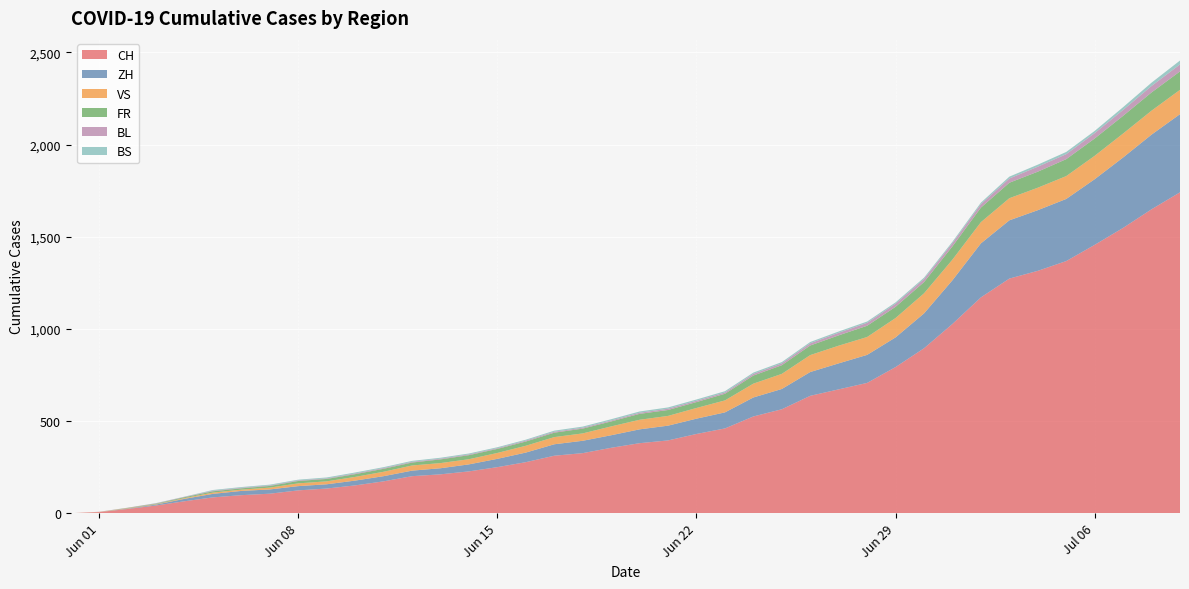

Reading right to left, extract all data points from this chart.

CH: 1741	1649	1548	1456	1368	1315	1273	1171	1027	895	793	707	672	637	564	525	460	430	395	380	355	326	312	277	250	227	211	201	173	151	134	124	106	98	86	65	42	23	6	0
ZH: 424	405	382	356	337	329	316	293	237	189	161	152	141	129	110	103	87	83	80	75	68	67	62	52	45	38	33	30	28	26	23	23	23	23	19	13	5	2	0	0
VS: 132	130	130	127	124	122	120	115	112	109	105	97	96	92	82	75	65	58	53	52	48	40	39	37	32	28	28	28	24	20	16	15	10	7	7	4	2	2	1	0
FR: 100	99	96	94	92	87	84	79	72	61	61	61	56	52	47	44	36	32	32	32	27	26	24	23	22	22	20	16	16	15	13	13	9	7	7	5	3	2	0	0
BL: 38	35	32	29	27	27	23	19	18	17	17	16	14	12	10	9	7	7	7	6	5	5	5	5	4	4	4	4	4	4	3	3	3	3	3	2	2	1	1	0
BS: 21	18	15	12	12	11	10	8	7	7	7	7	7	7	7	7	7	7	7	7	7	6	6	5	5	5	5	5	5	5	5	4	4	4	4	1	1	0	0	0